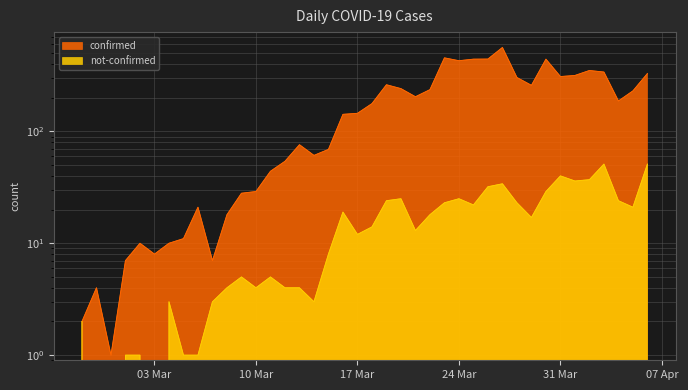

What is the average value of the confirmed series?

181